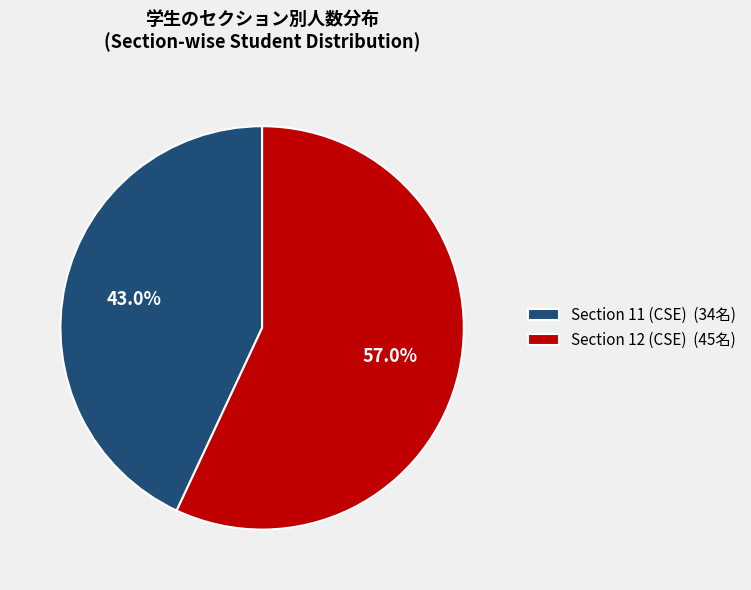

What is the total percentage of Section 11 (CSE) (34名) and Section 12 (CSE) (45名)?

100.0%